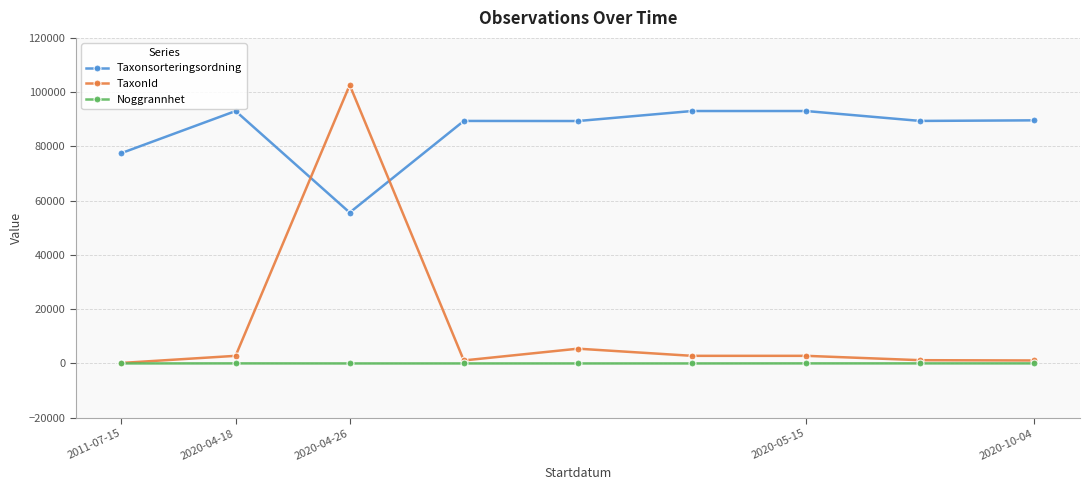

At how many categories does at least one series exceed 44958?

9